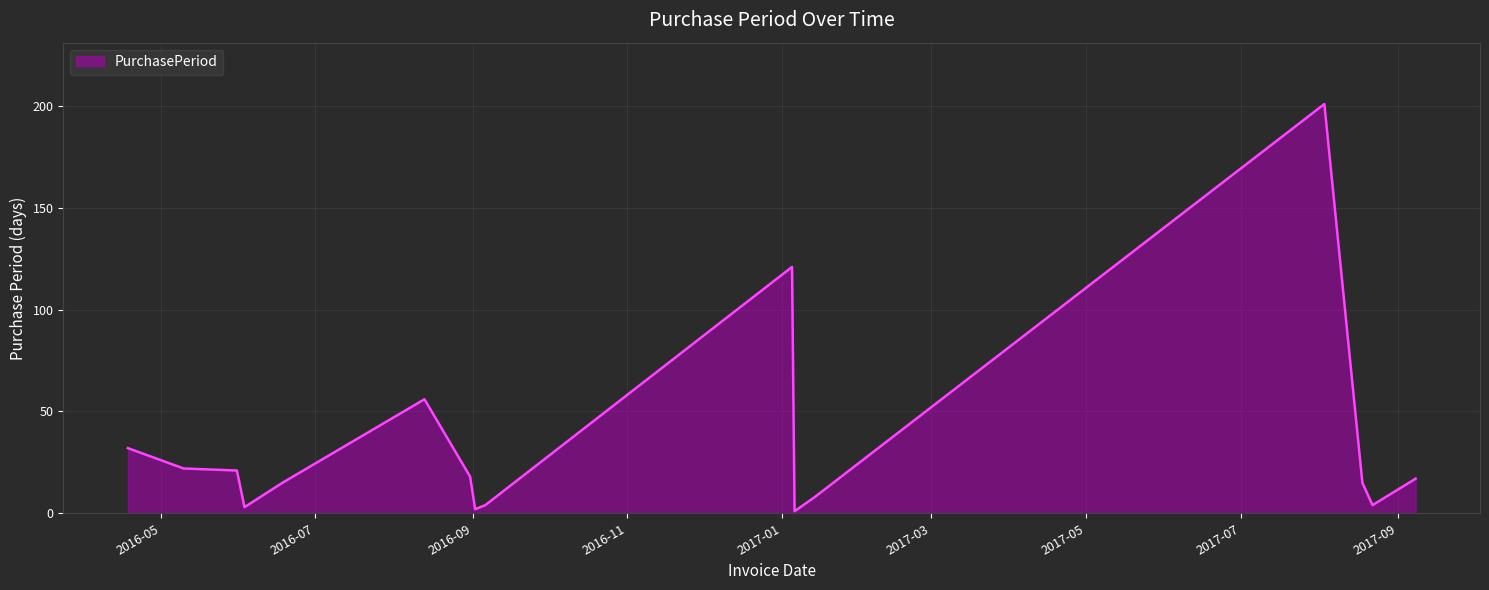

Reading right to left, list all the values displayed in this chart.

17	4	15	201	8	1	121	4	2	18	56	15	3	21	22	32